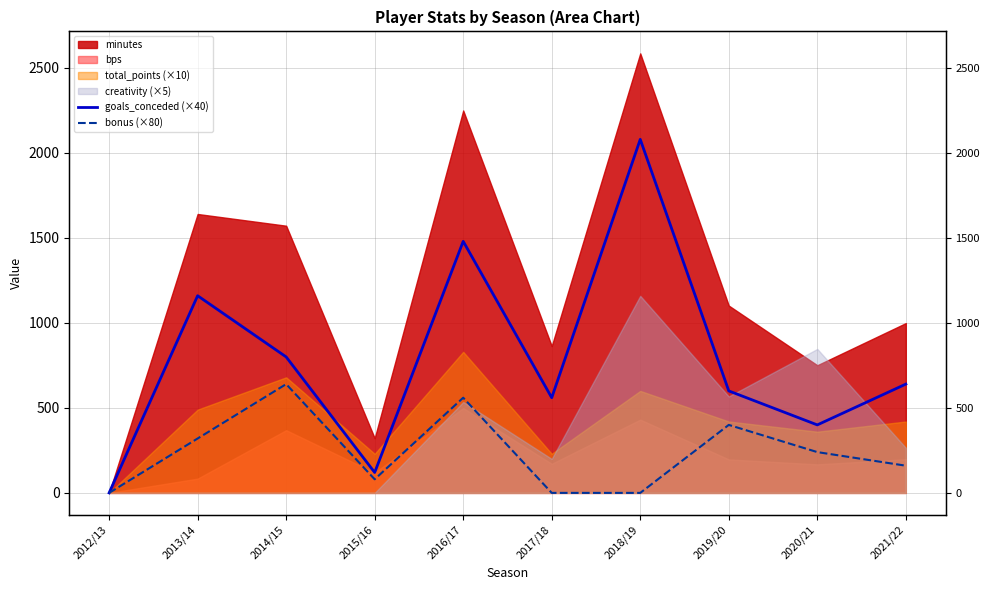

How many interior local peaks does the goals_conceded (×40) series have?

3